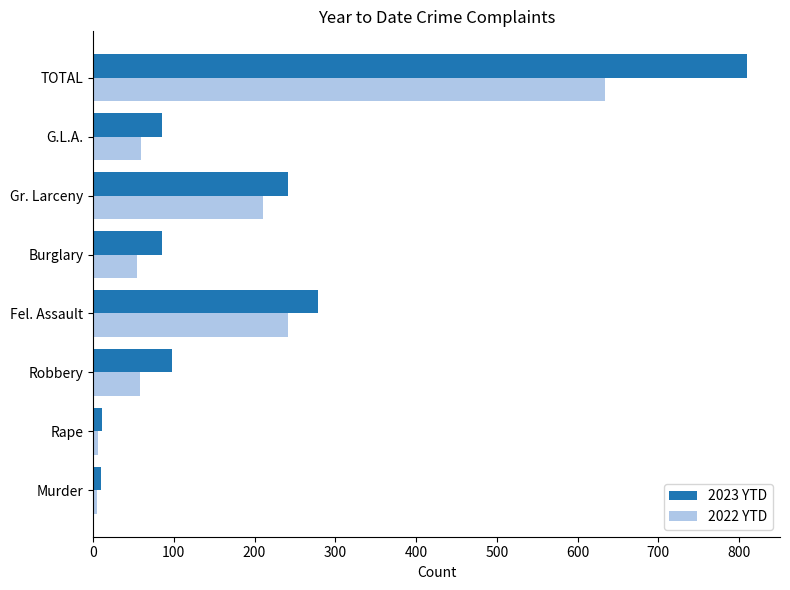

At which label is 2023 YTD closest to 410?

Fel. Assault